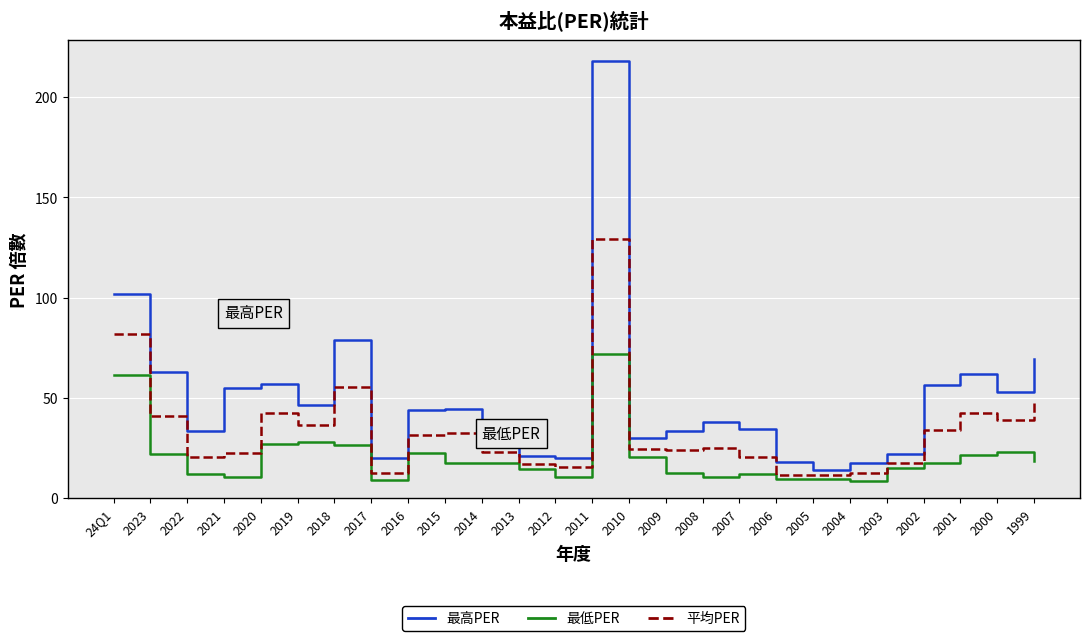

Which series has the widest spread of values?

最高PER